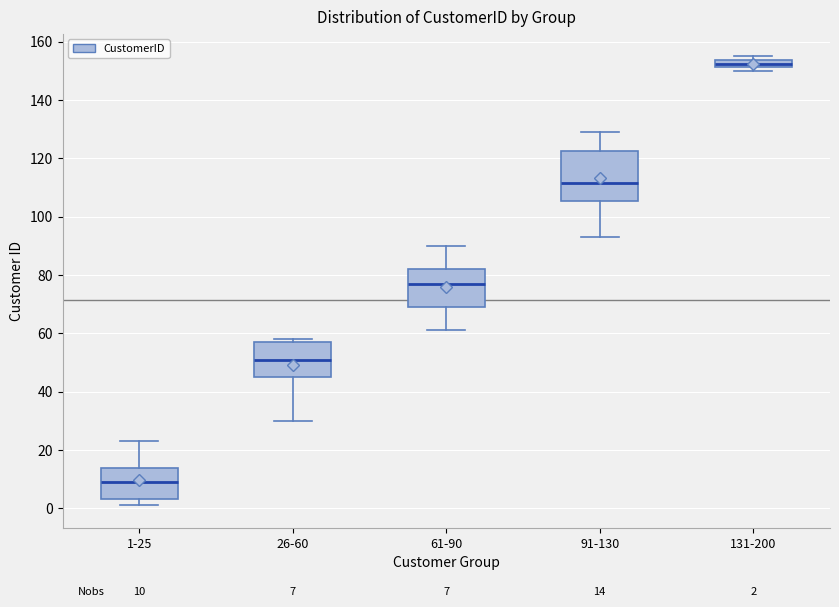

Which box is the tallest, from its lower edge to its upper edge?

91-130